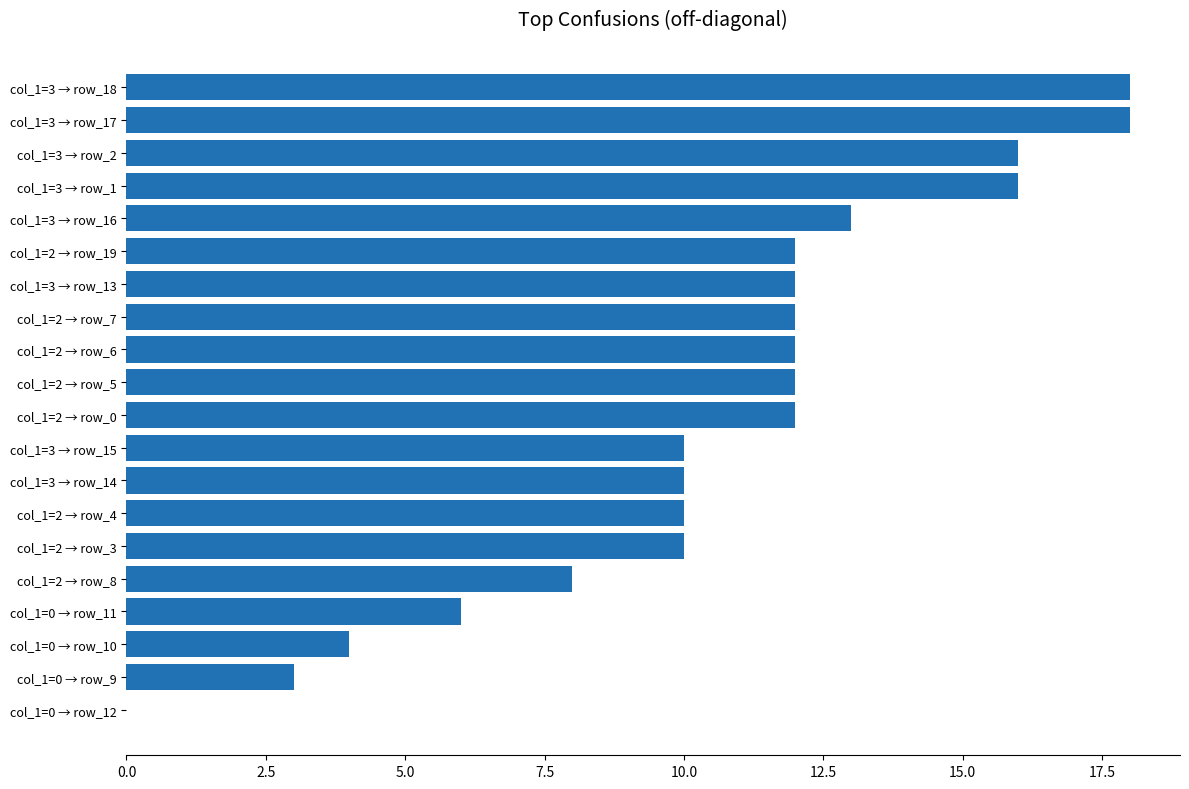

What is the sum of all values?

214